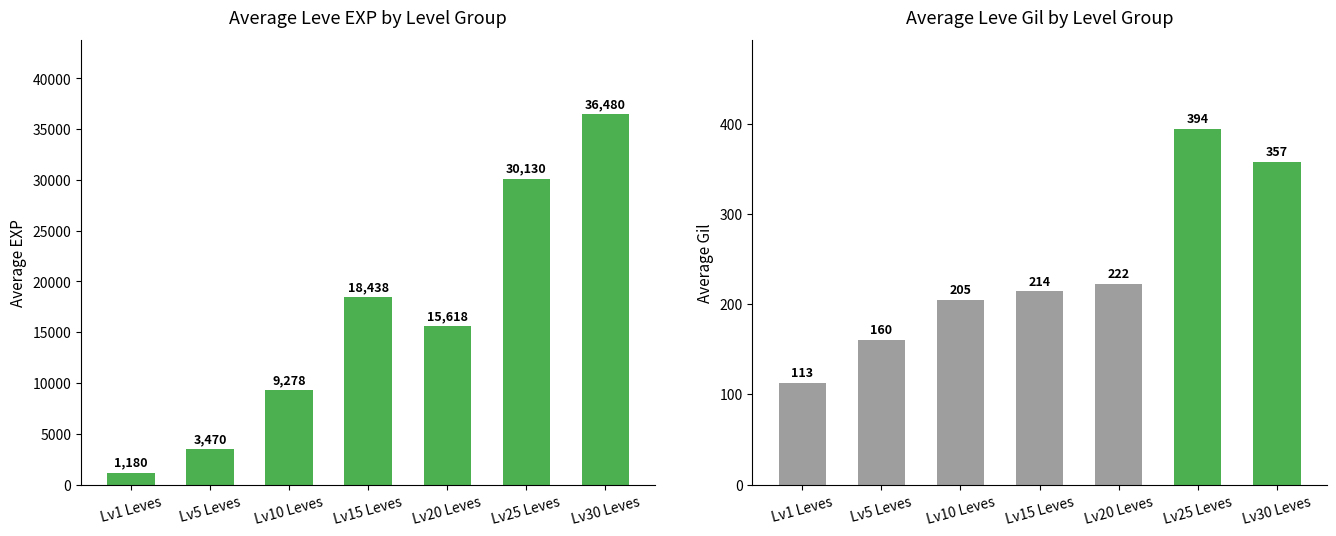

At which label does Avg Leve Gil reach its minimum?

Lv1 Leves